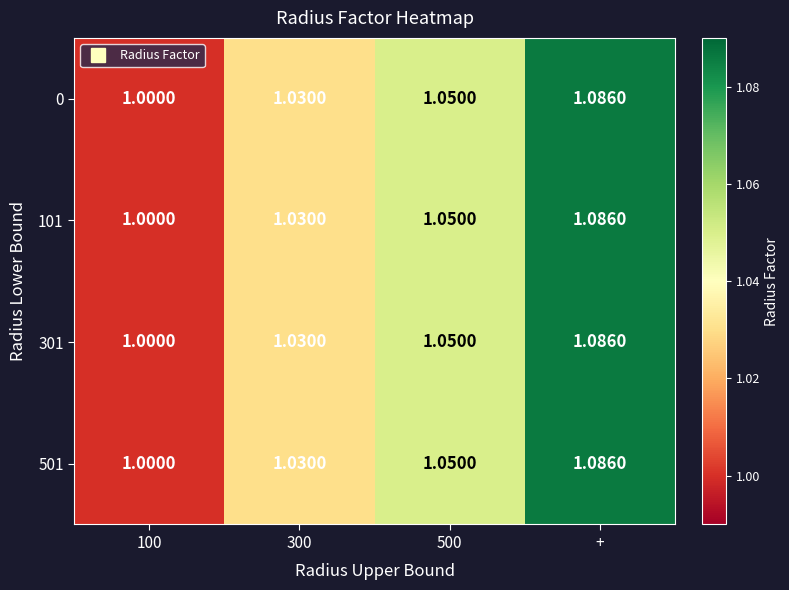

Which category has the highest value across all series?

+